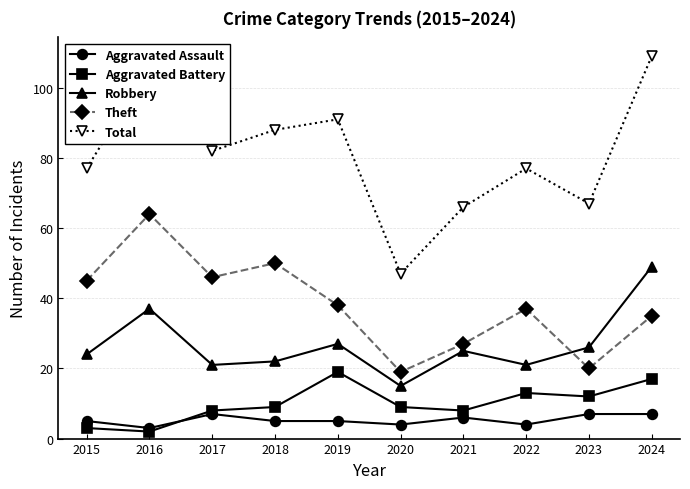

How many values in the Robbery series are below 25?

5